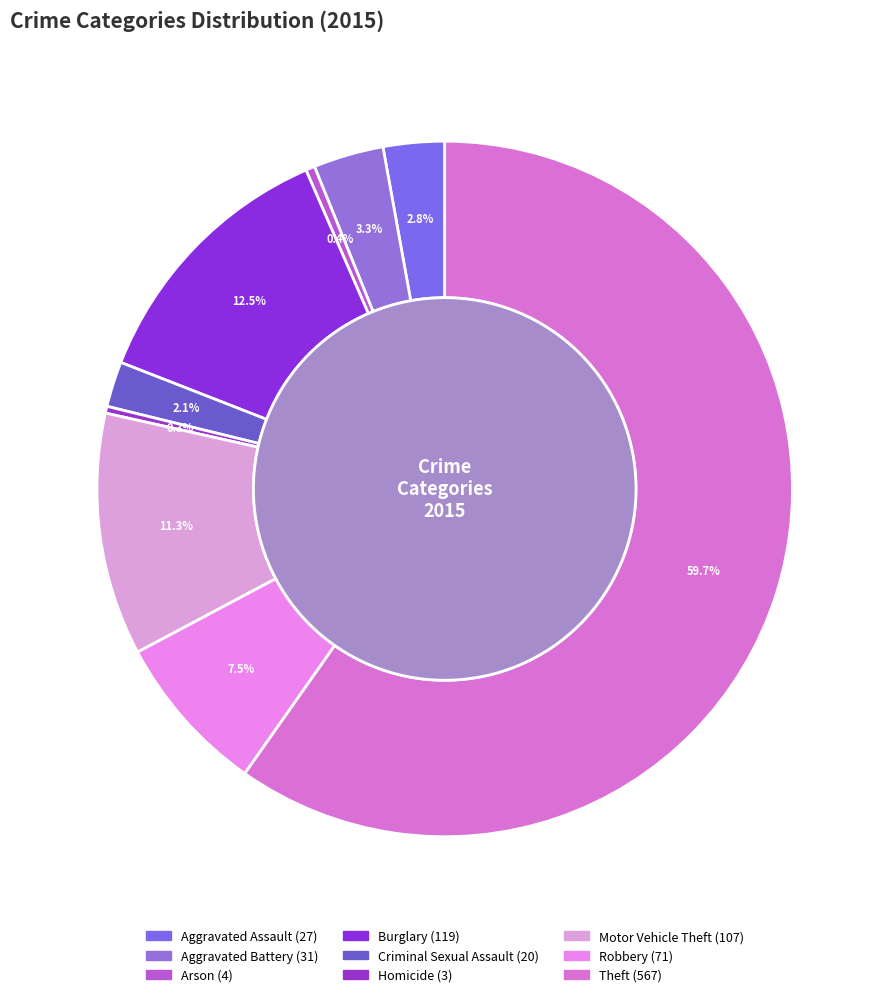

What is the majority slice?

Theft